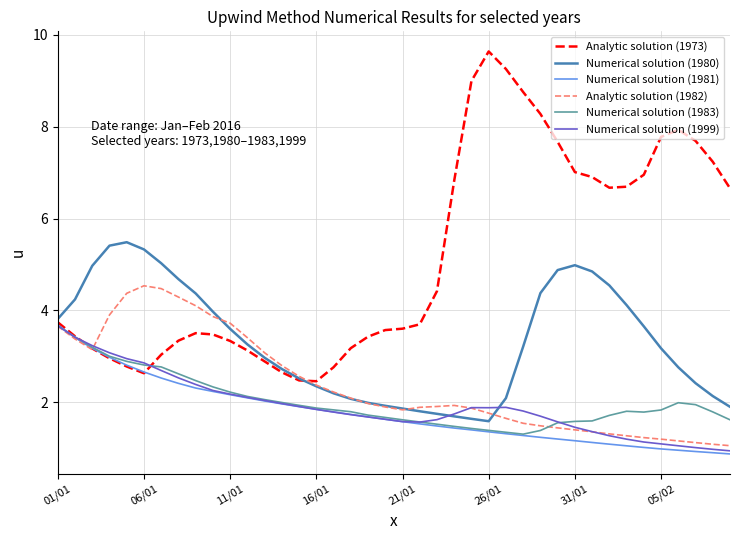

Which series has the largest range (max minus min)?

Analytic solution (1973)